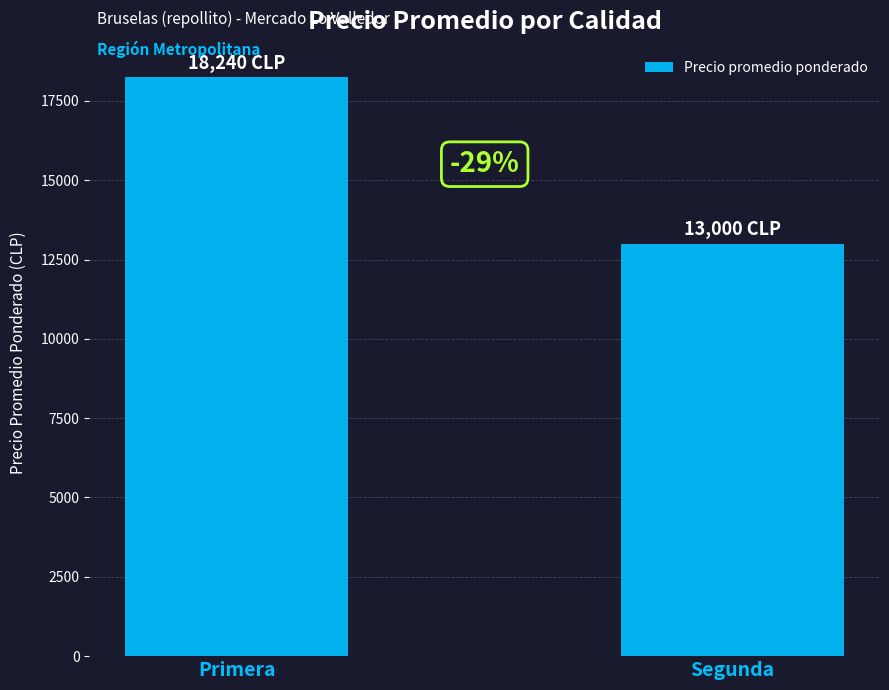

Is it true that the value at Segunda is 19378?

False